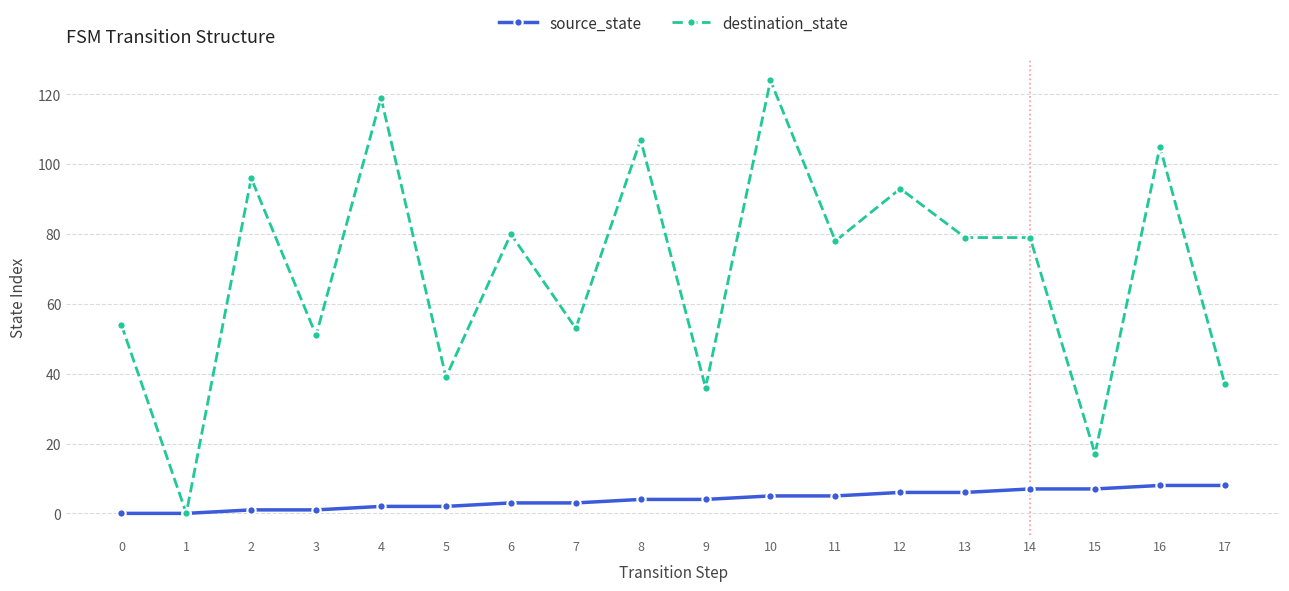

What is the maximum value shown in the chart?

124